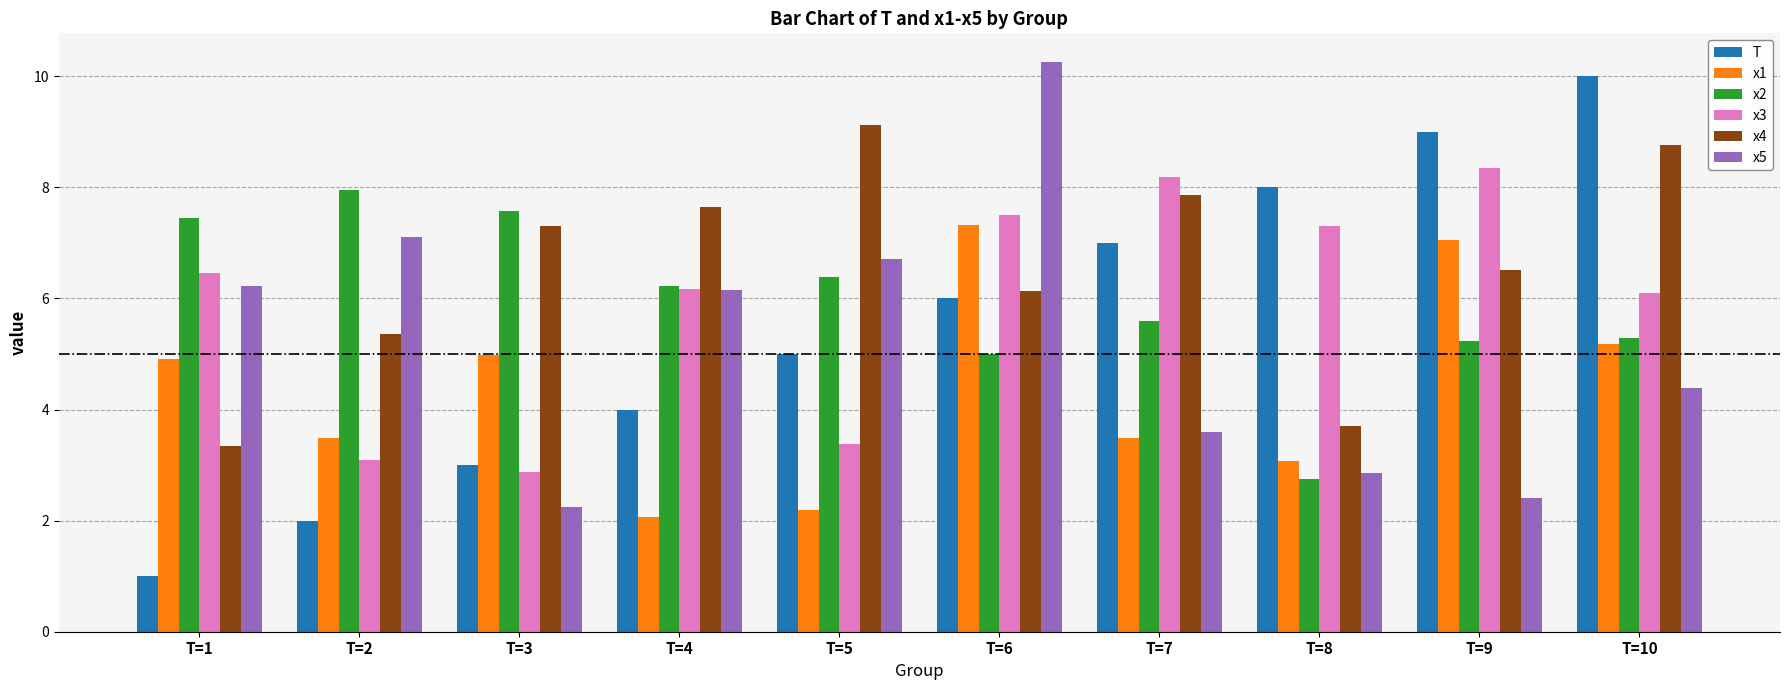

At which category is the sum across all series the highest?

T=6